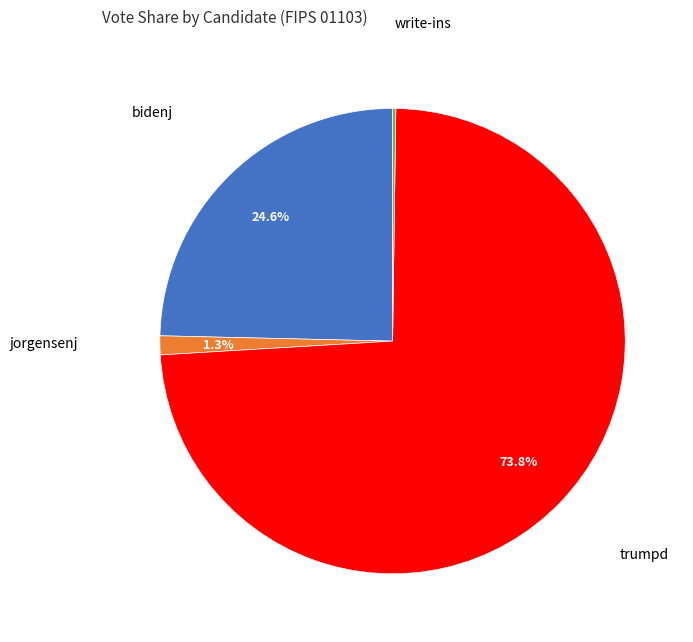

What percentage is the jorgensenj slice, to the nearest percent?

1%